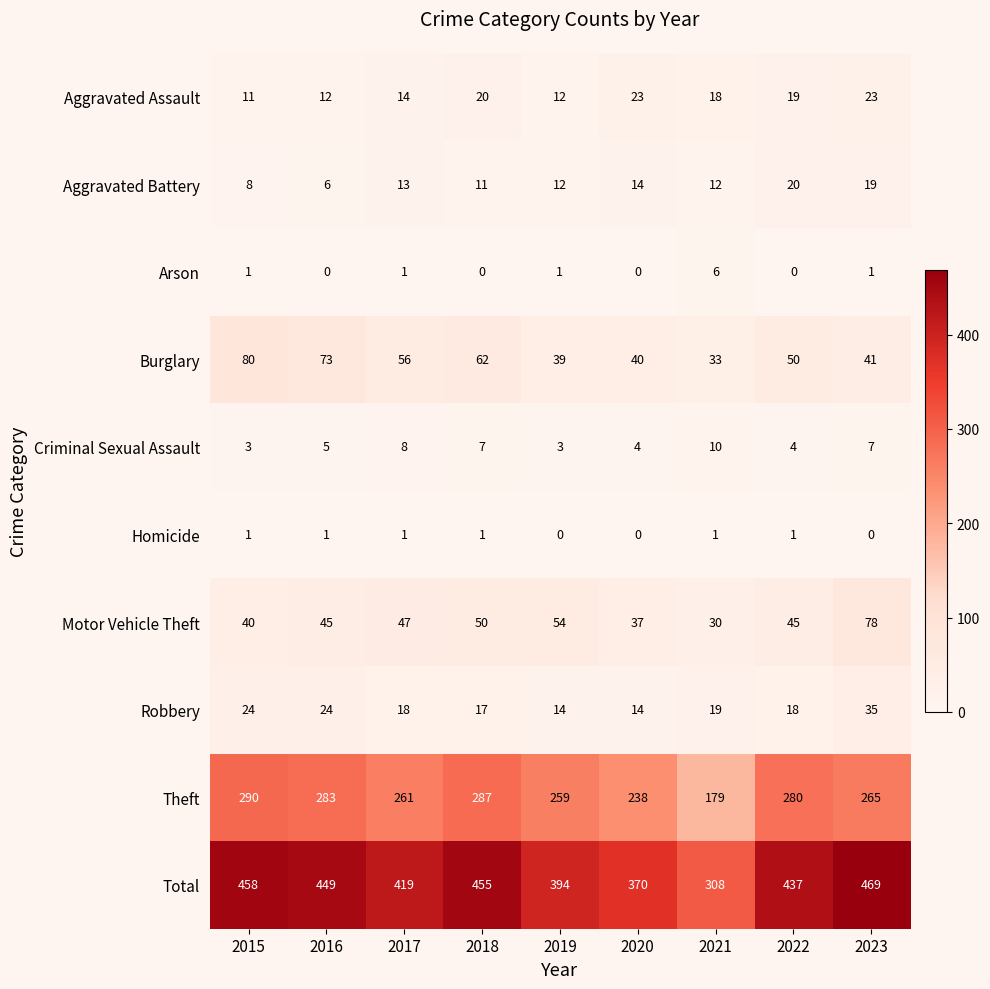

How many categories are shown in the chart?

9